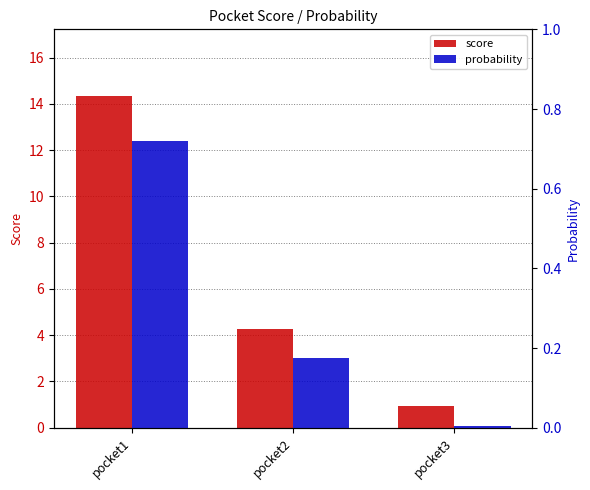

What is the difference between the second highest and minimum values in the probability series?

0.2